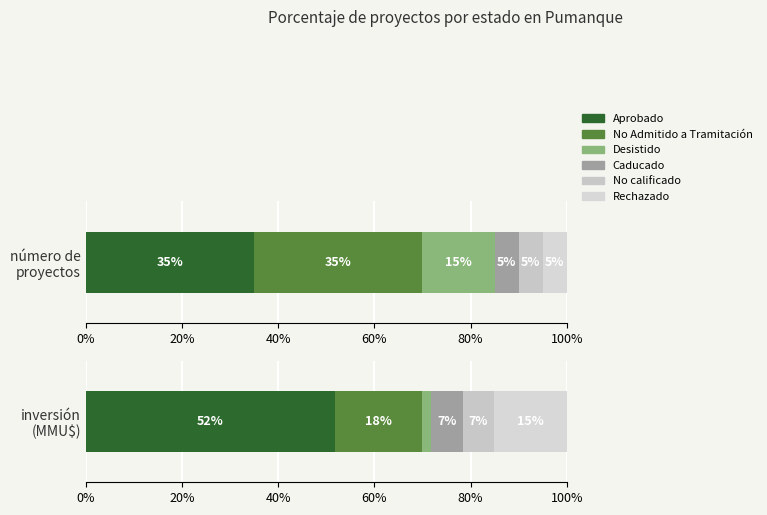

At which category is the sum across all series the highest?

Aprobado